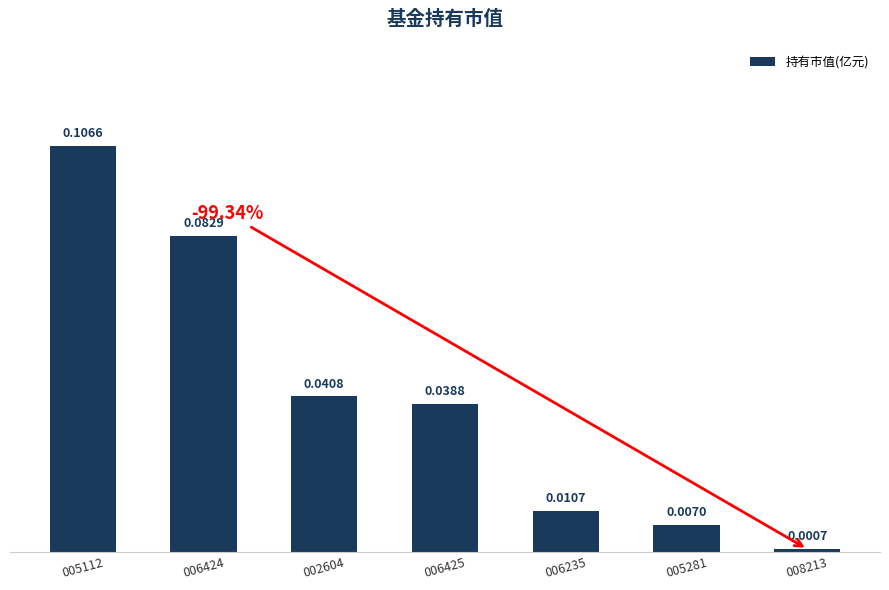

Are the bars horizontal?

No